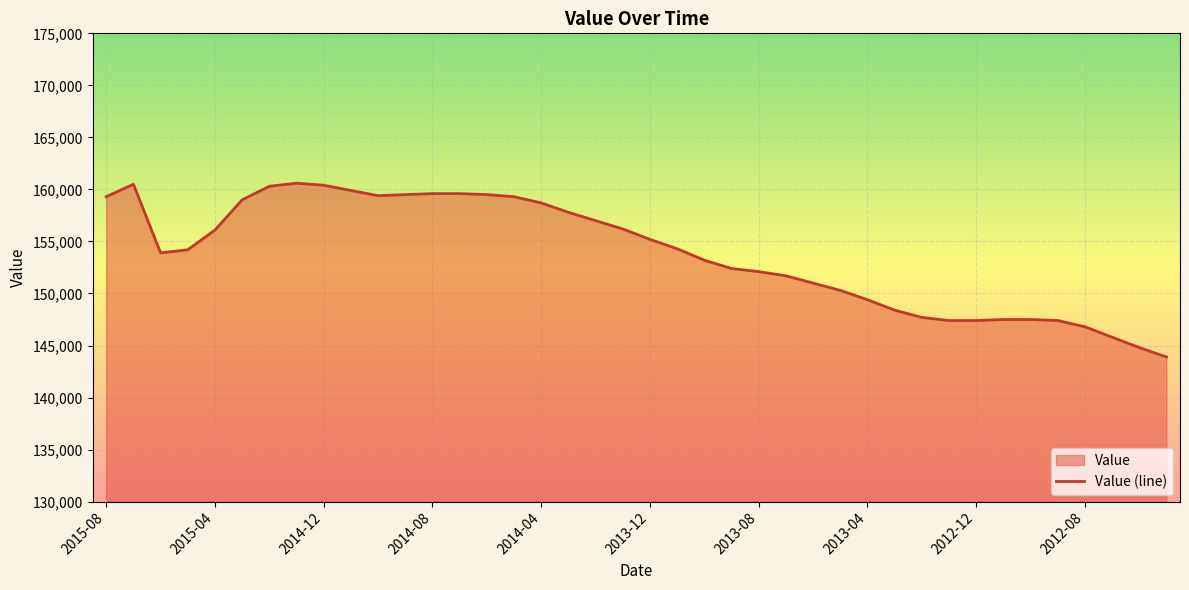

What is the value of the 35th point from the left?

147500